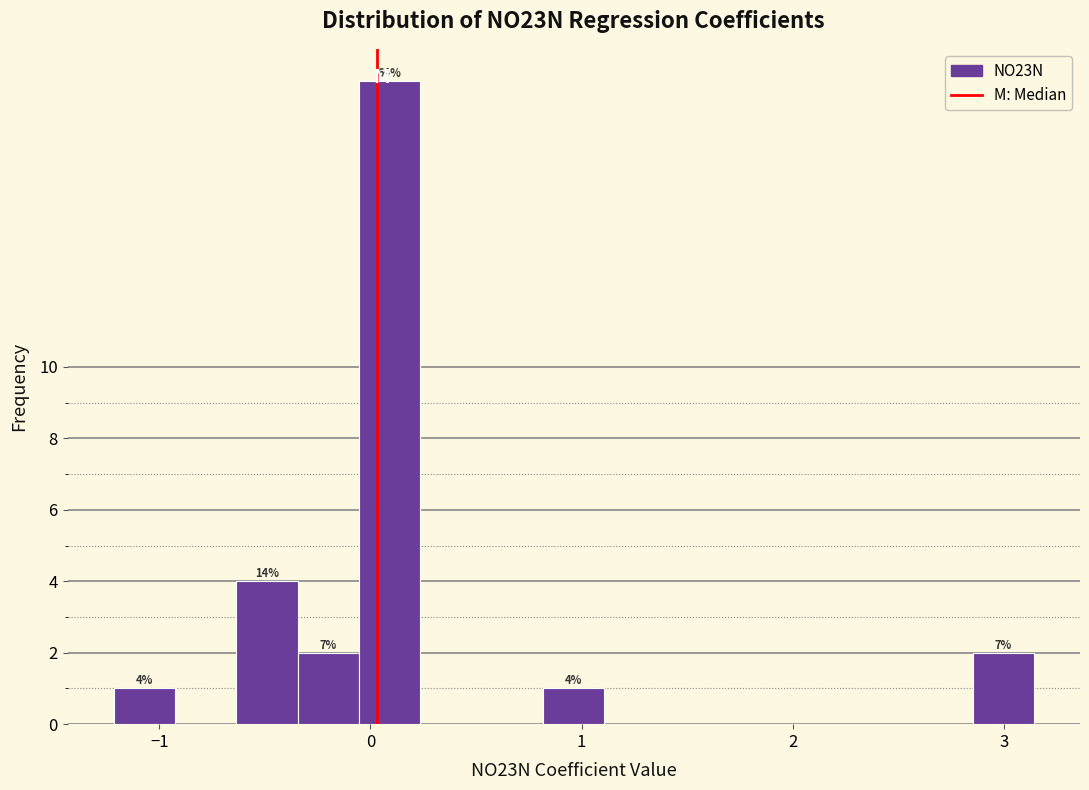

Around what value on the x-axis is the tallest bar? Give the approximate position of its centre, as read against the axis.

0.1